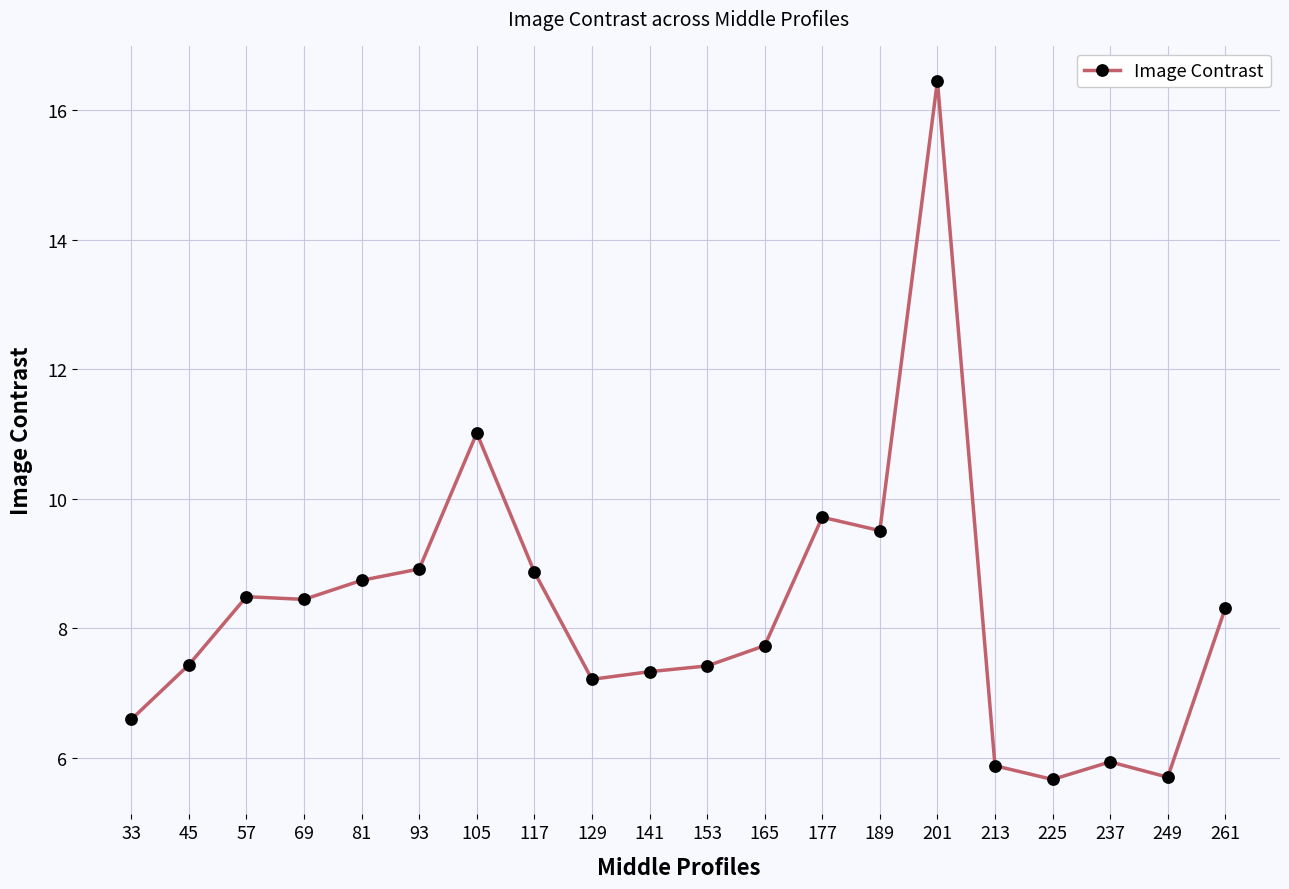

At which label is the value closest to 11?

105